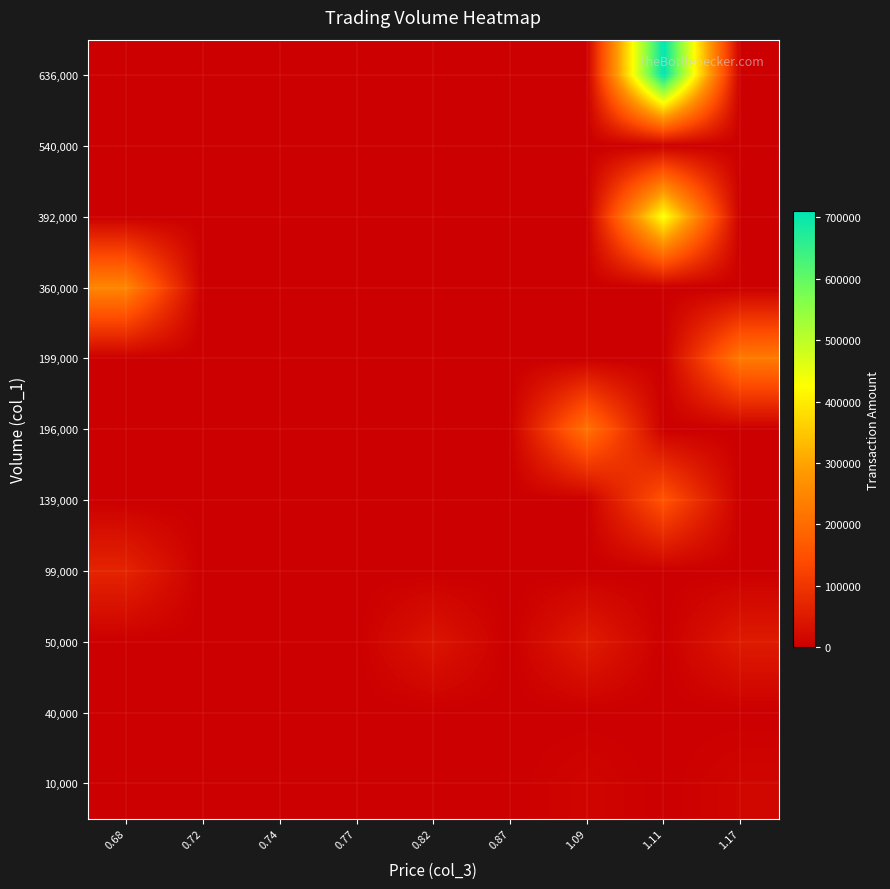

At how many categories does at least one series exceed 341241?

1